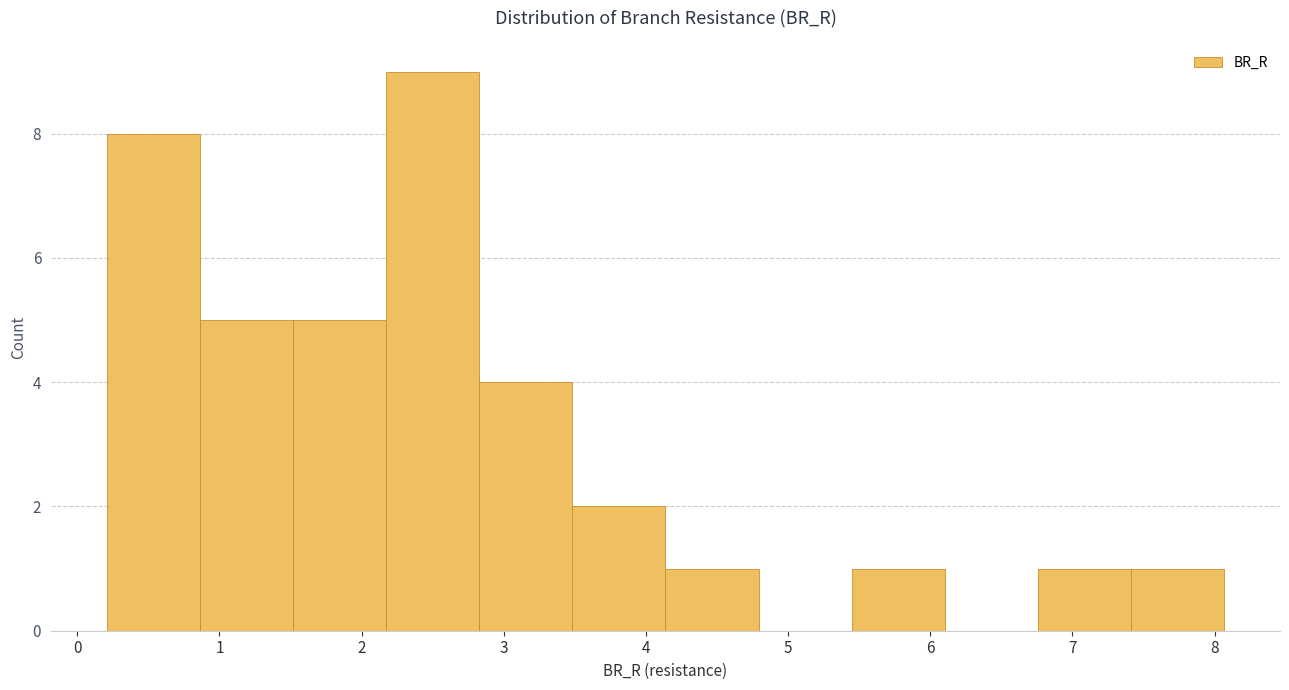

Reading left to right, list every bar in this chart as the range it spans on the x-axis followed by its height. Neither the bar edges nor the heights are printed on the chart, so give them approximately, as read against the axes.

0.2 to 0.9: 8
0.9 to 1.5: 5
1.5 to 2.2: 5
2.2 to 2.8: 9
2.8 to 3.5: 4
3.5 to 4.1: 2
4.1 to 4.8: 1
4.8 to 5.4: 0
5.4 to 6.1: 1
6.1 to 6.8: 0
6.8 to 7.4: 1
7.4 to 8.1: 1